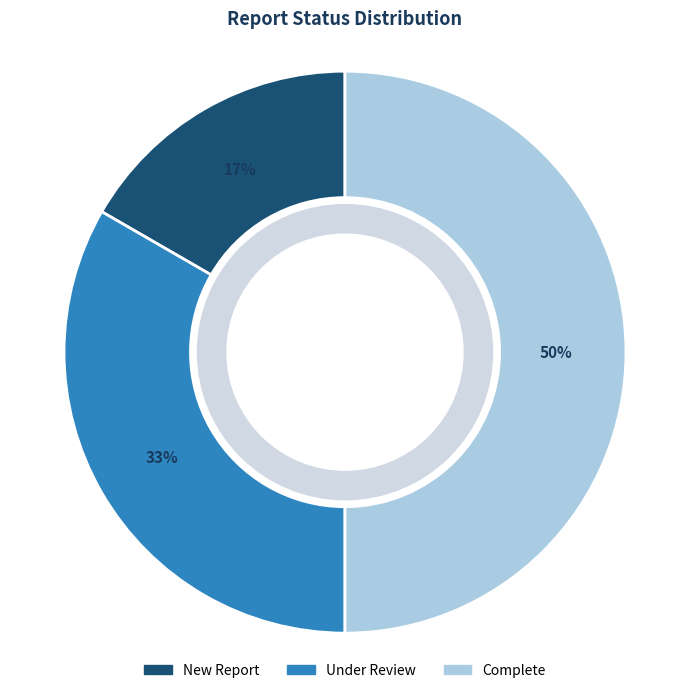

What is the ratio of the value at New Report to the value at Under Review?

0.5